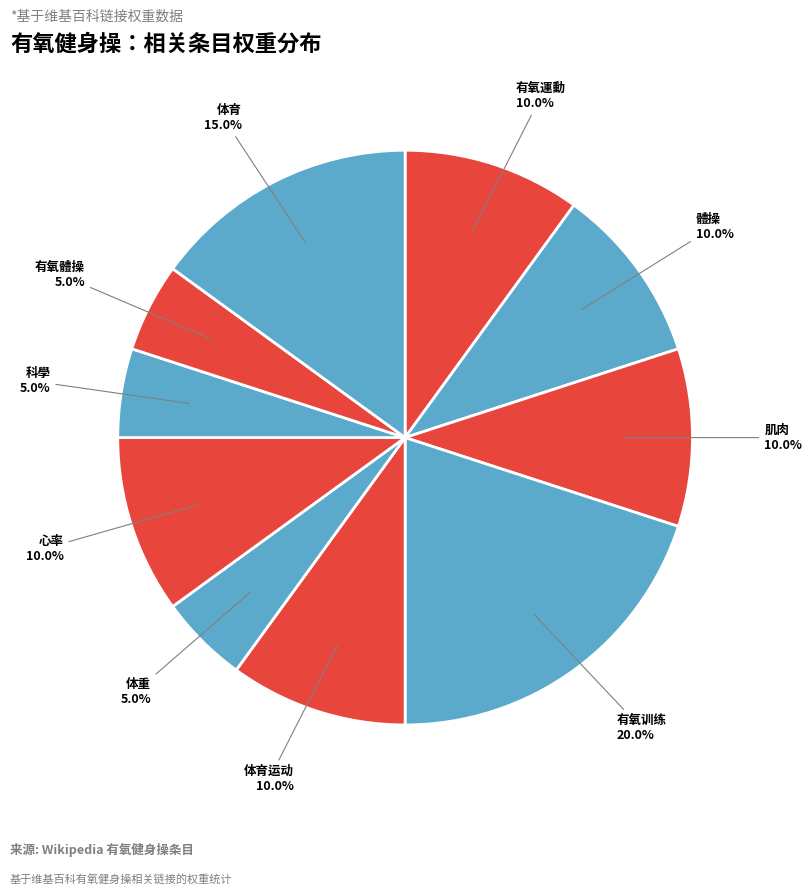

What is the smallest slice in the pie chart?

体重